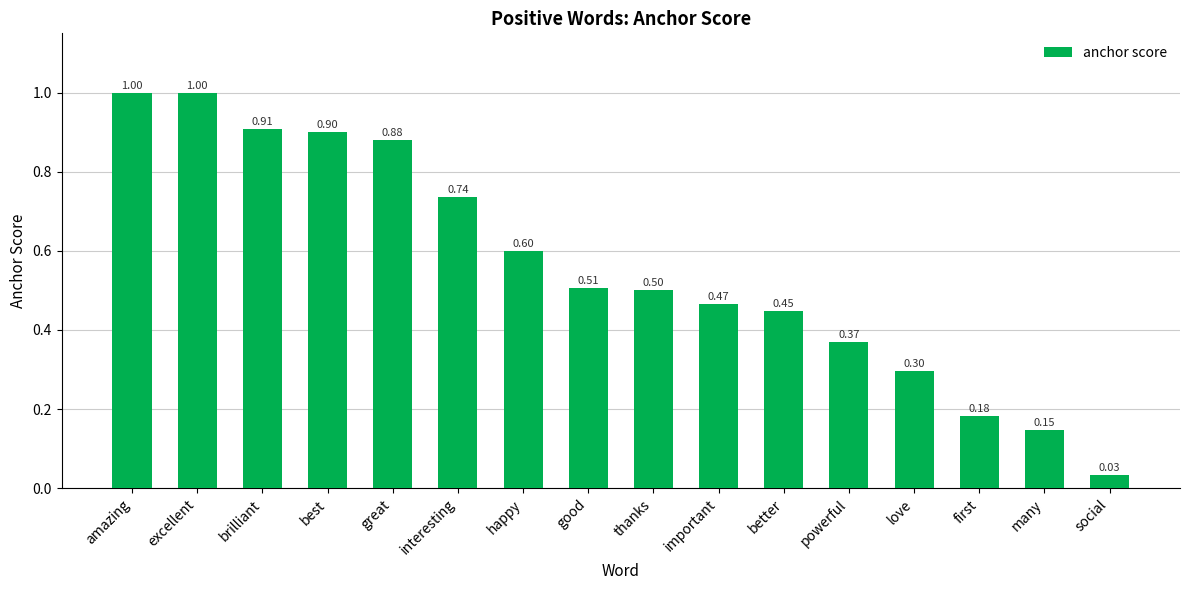

What is the maximum value shown in the chart?

1.0